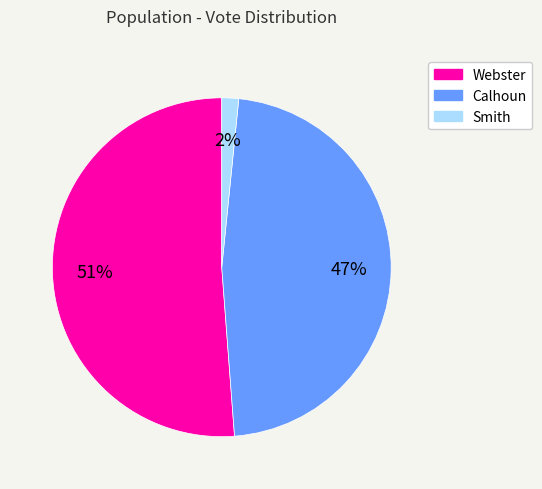

To the nearest percent, what is the average slice percentage?

33%